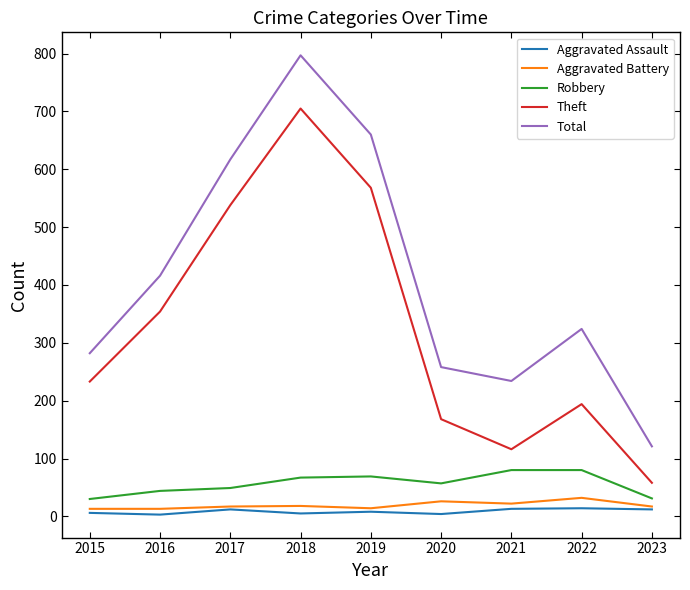

What is the difference between the maximum and minimum values in the Theft series?

647